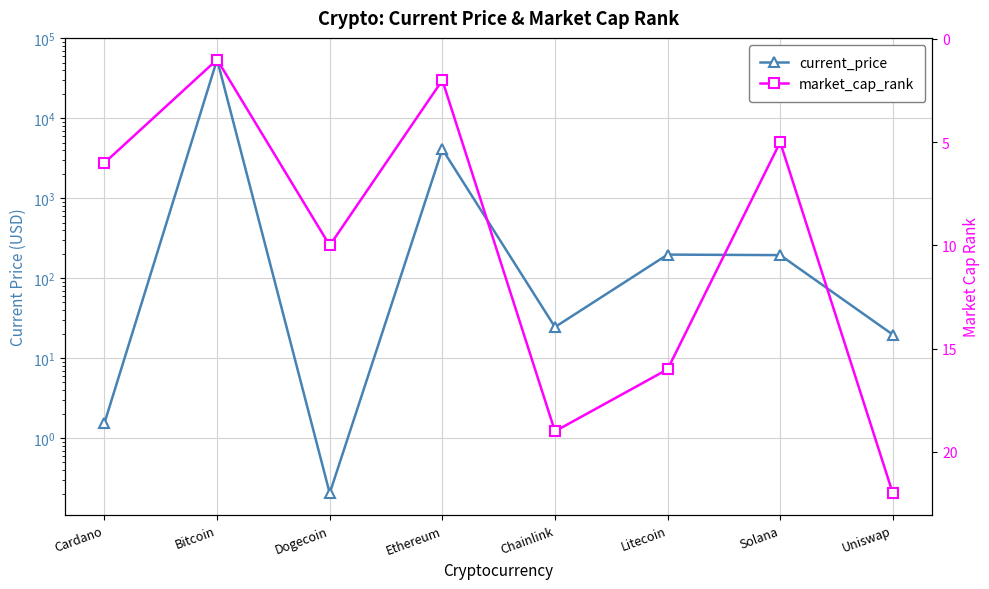

Reading left to right, what are all the values shown in this chart?

current_price: Cardano=1.6	Bitcoin=54444.0	Dogecoin=0.2	Ethereum=4124.3	Chainlink=24.6	Litecoin=198.4	Solana=195.5	Uniswap=19.8
market_cap_rank: Cardano=6.0	Bitcoin=1.0	Dogecoin=10.0	Ethereum=2.0	Chainlink=19.0	Litecoin=16.0	Solana=5.0	Uniswap=22.0